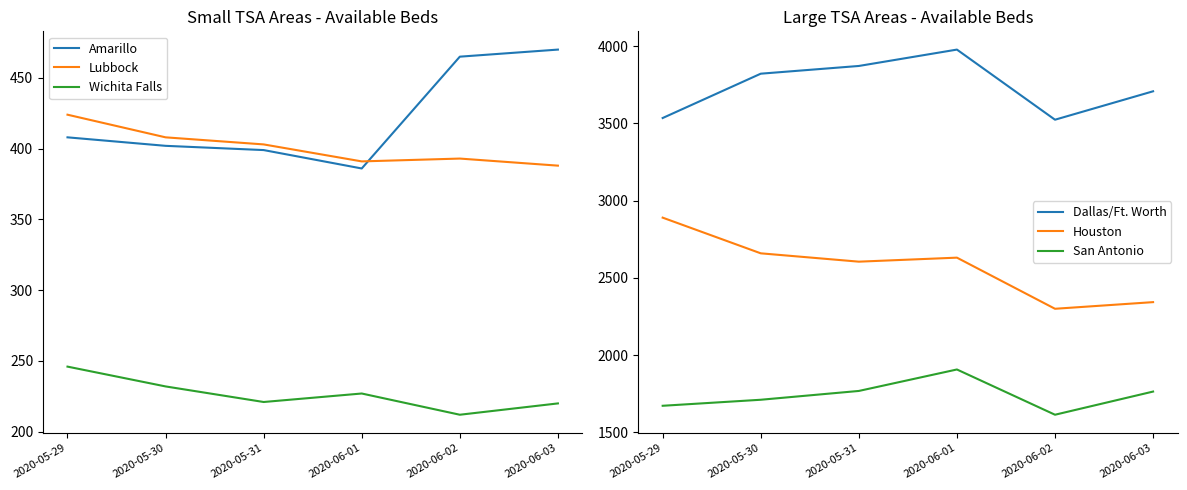

At how many categories does at least one series exceed 892?

6